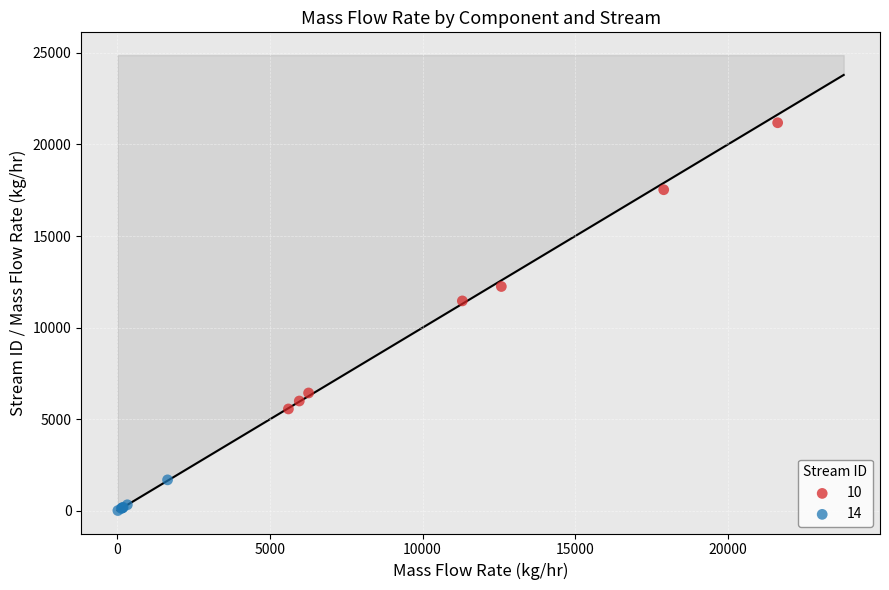

Which series contains the highest Y value?

10